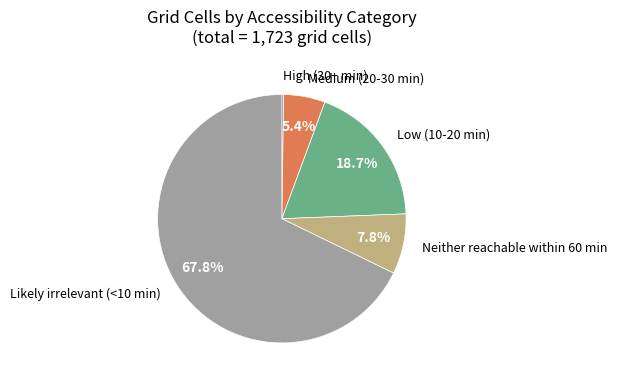

Is there any slice that represents more than half of the pie?

Yes